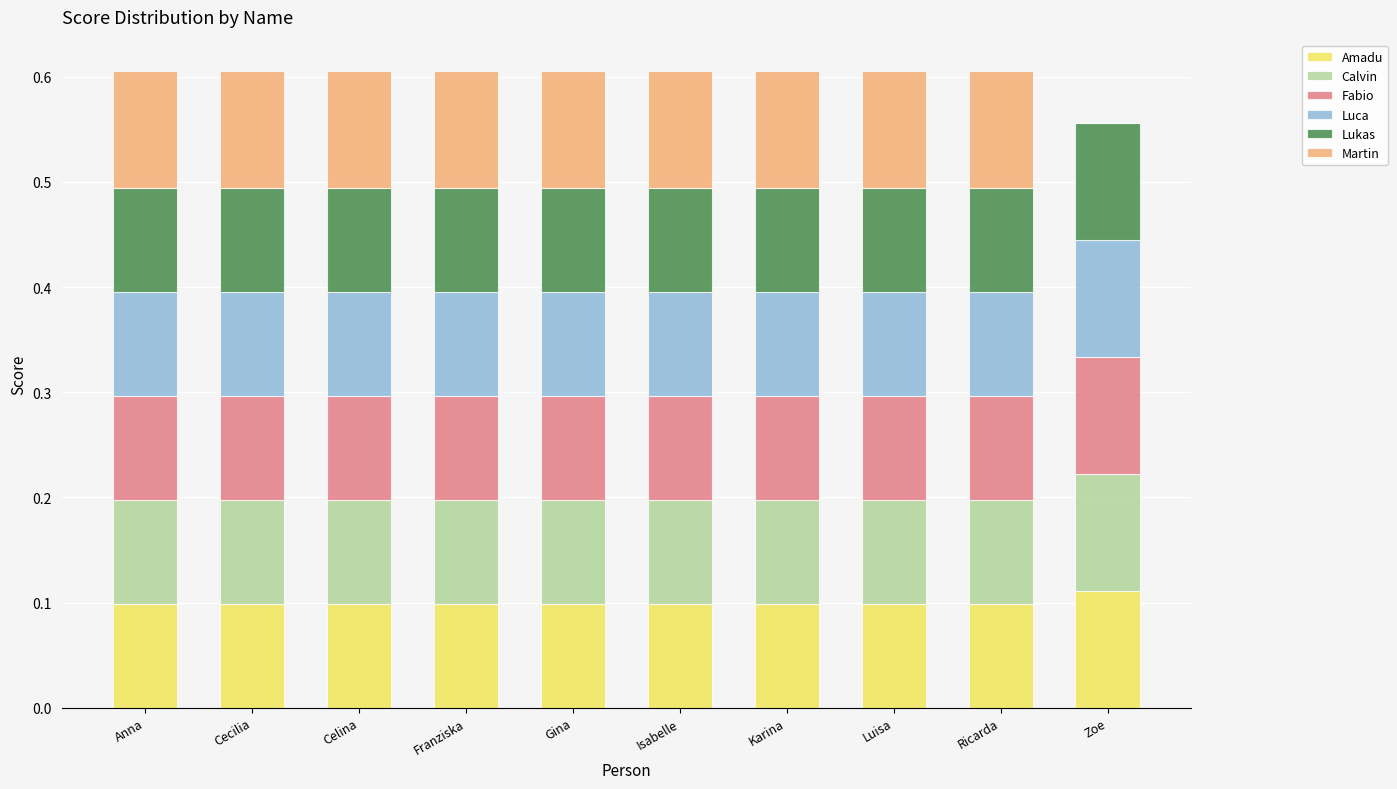

The value of Amadu at Franziska is 0.1. True or false?

True